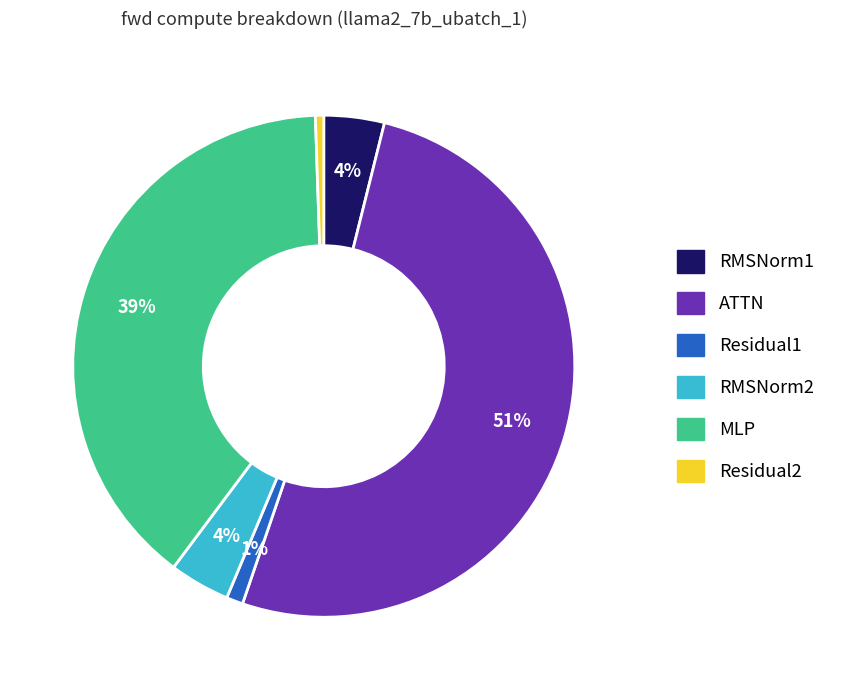

Is the sum of ATTN and Residual2 greater than half?

Yes